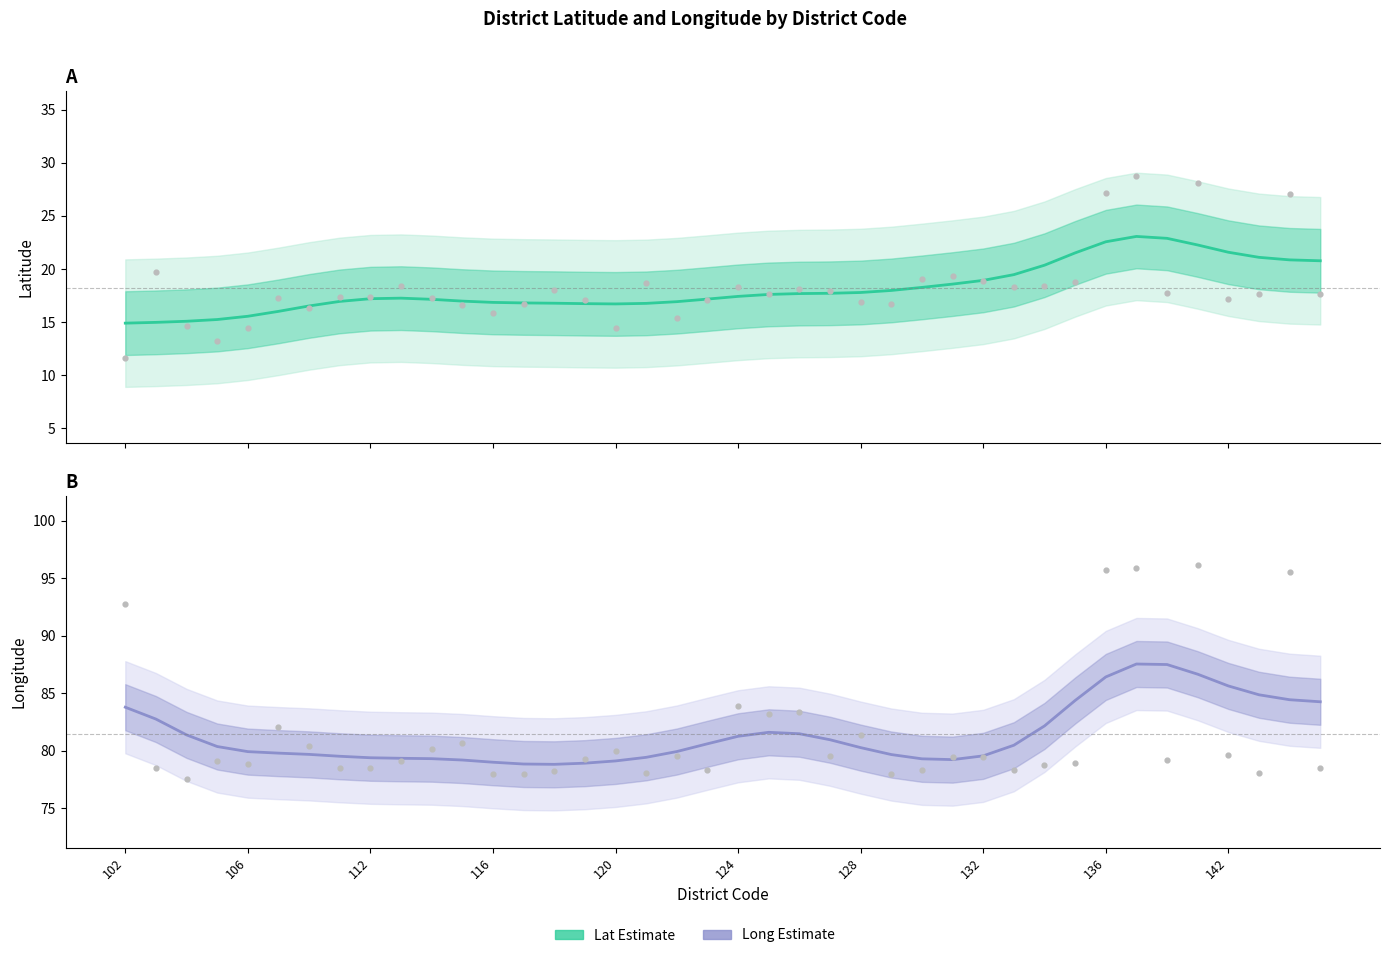

Which series has the largest total across all categories?

Long Estimate